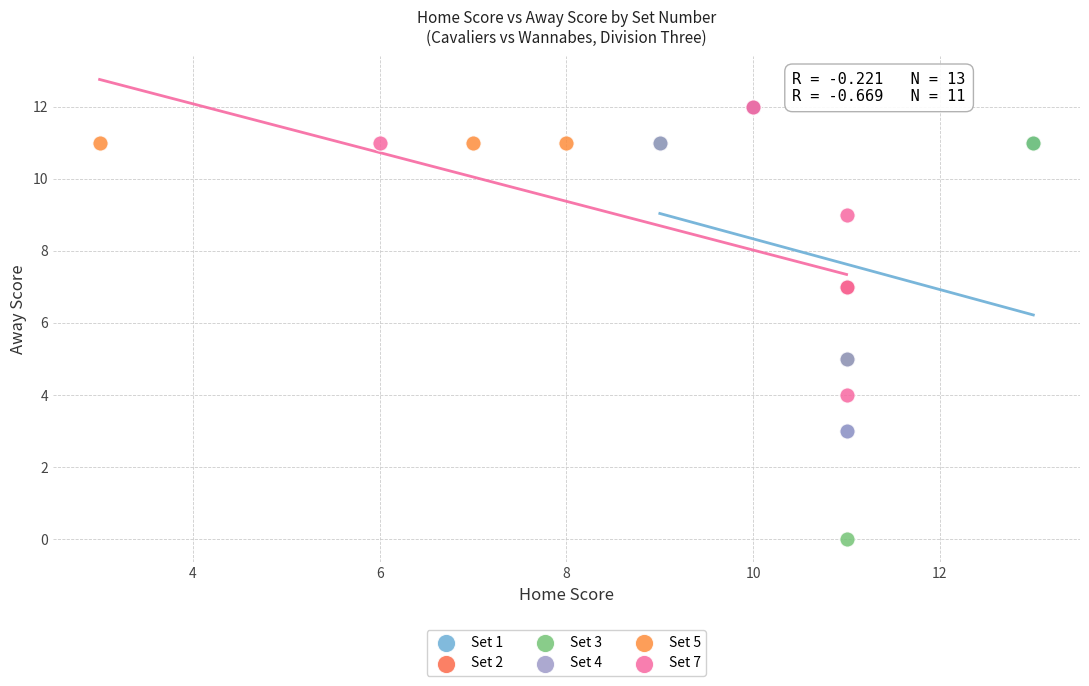

Which series reaches the minimum Y coordinate?

Set 3